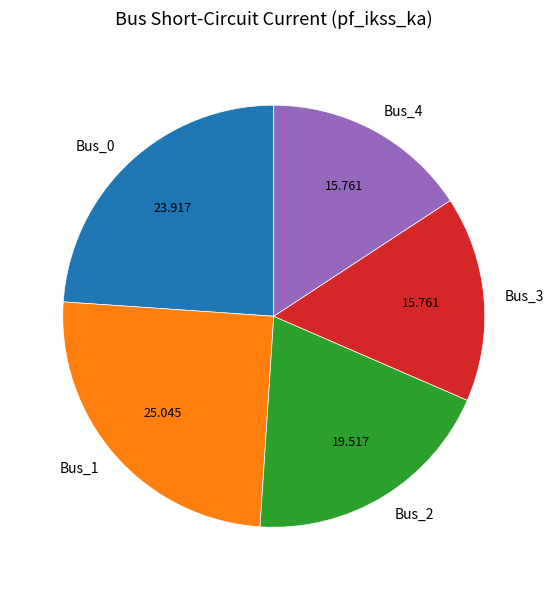

Do Bus_2 and Bus_3 together represent more than half of the pie?

No